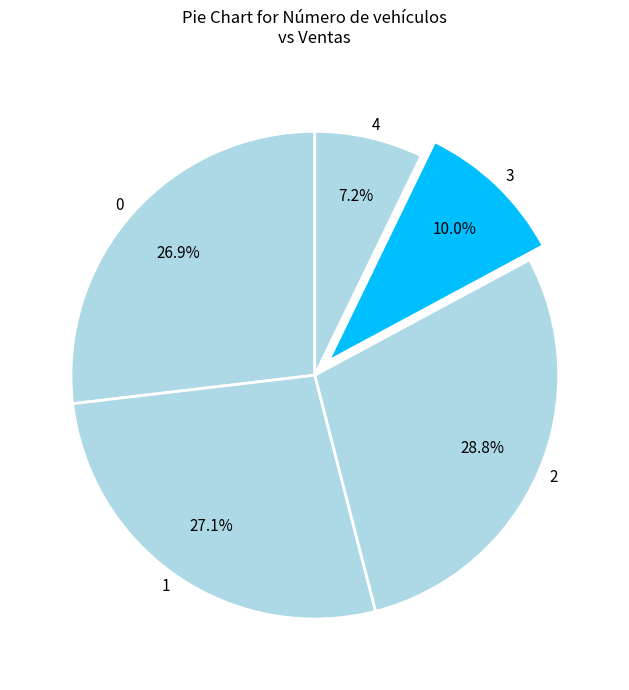

True or false: 1 accounts for 27% of the total.

True